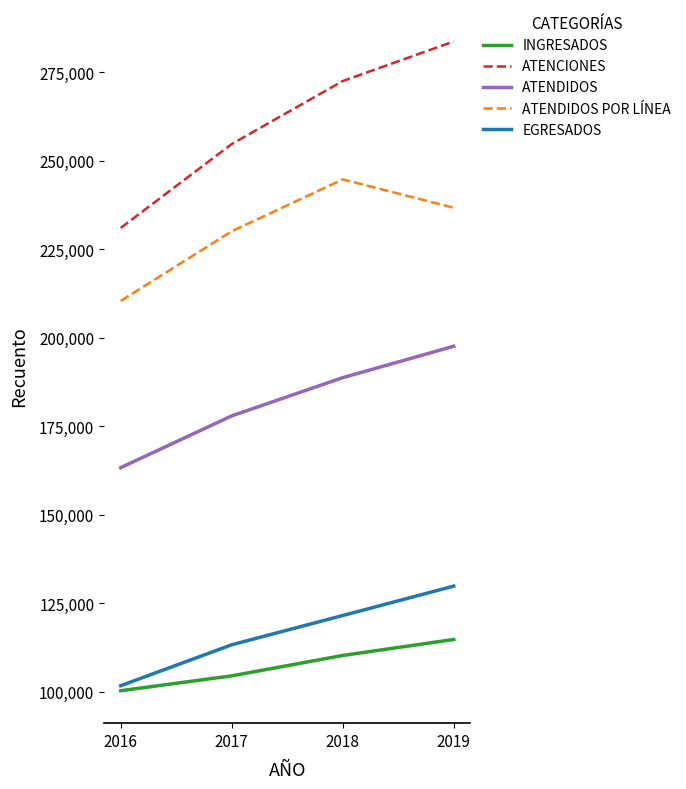

Rank the categories by ATENDIDOS POR LÍNEA value from highest to lowest.

2018, 2019, 2017, 2016